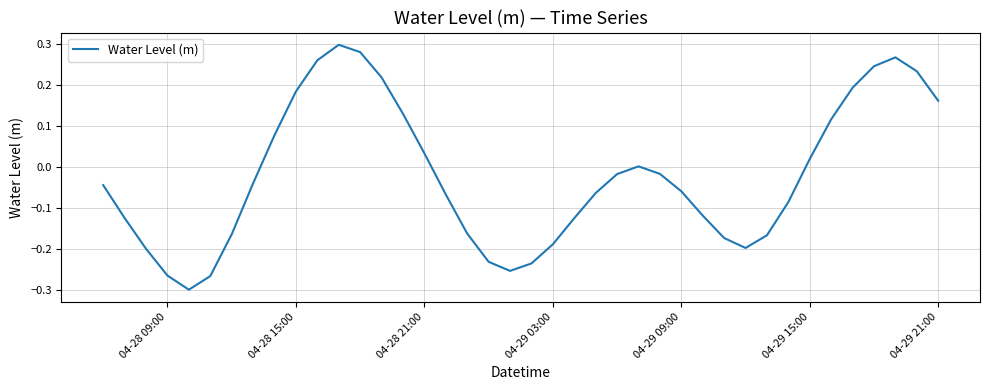

What is the difference between the maximum and minimum values?

0.6